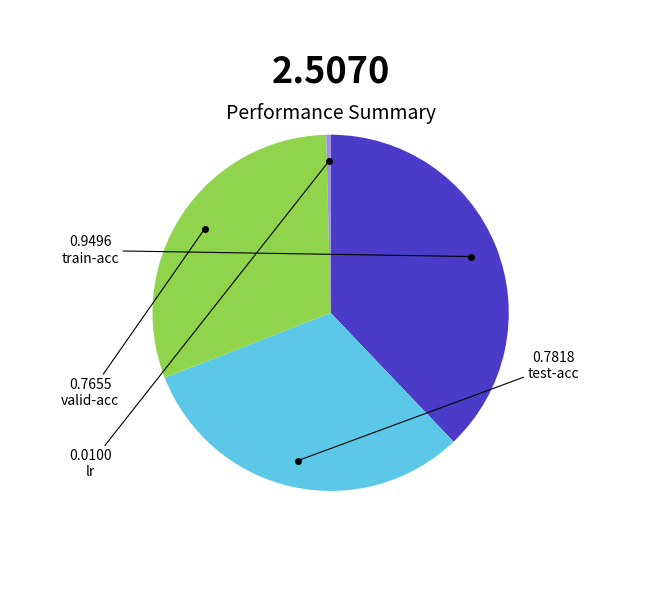

What is the smallest slice in the pie chart?

lr